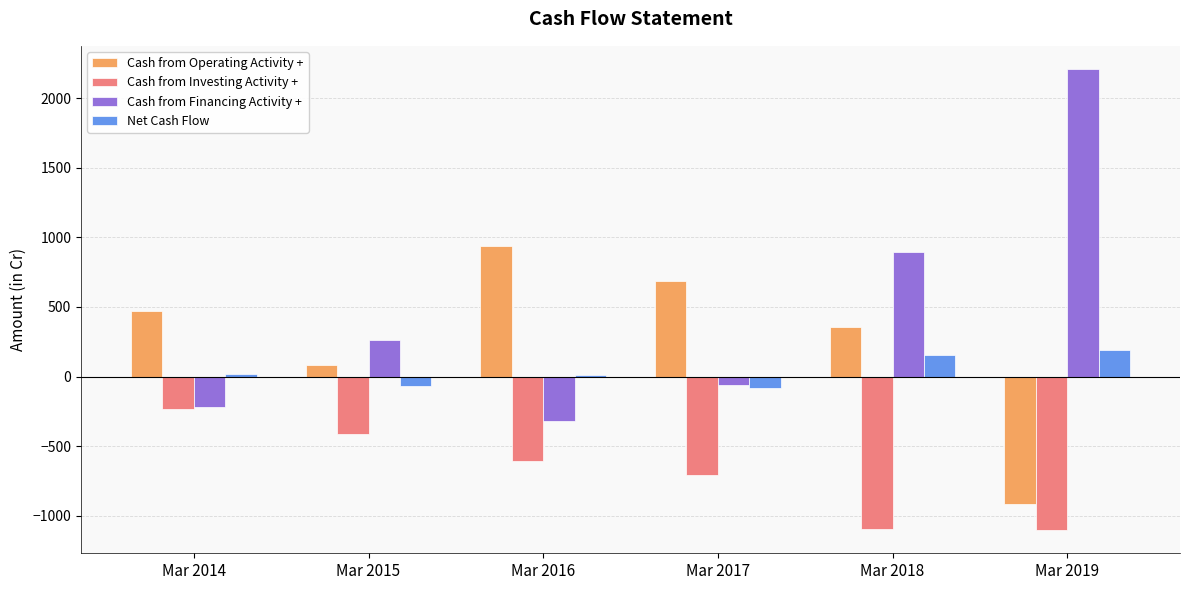

List the series in order of their overall mean, highest first.

Cash from Financing Activity +, Cash from Operating Activity +, Net Cash Flow, Cash from Investing Activity +